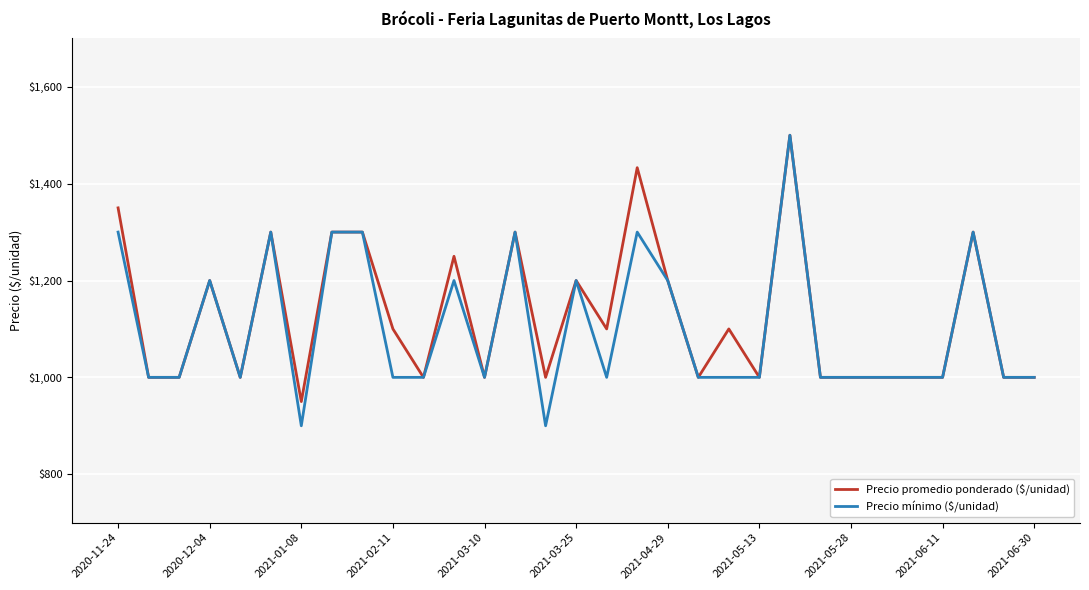

What is the minimum value shown in the chart?

900